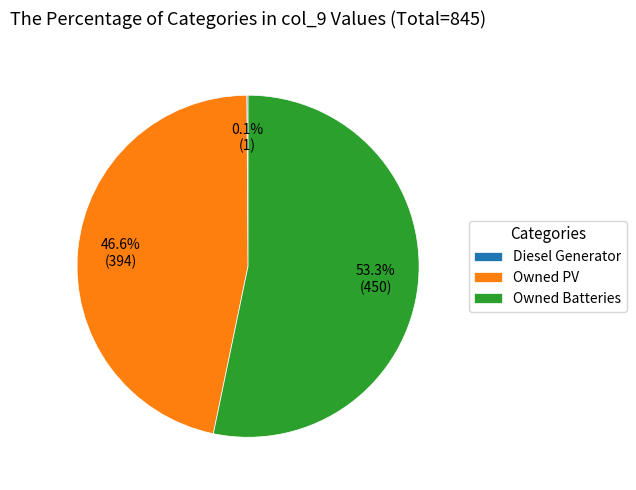

Which slice is the largest?

Owned Batteries